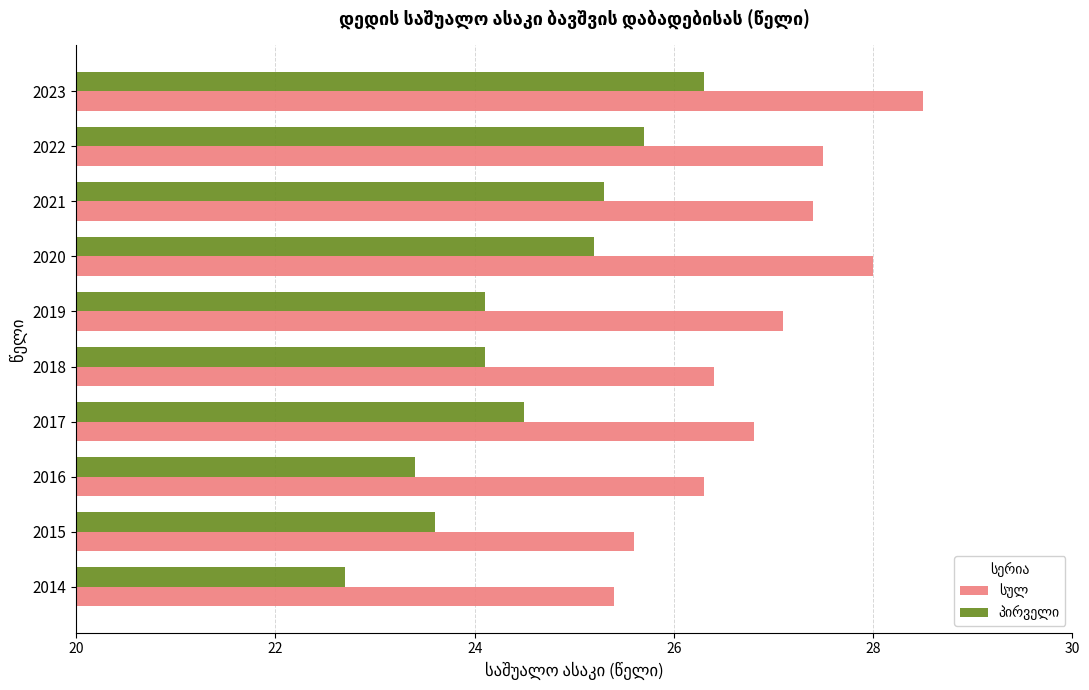

What is the difference between the highest and lowest values at 2017?

2.3